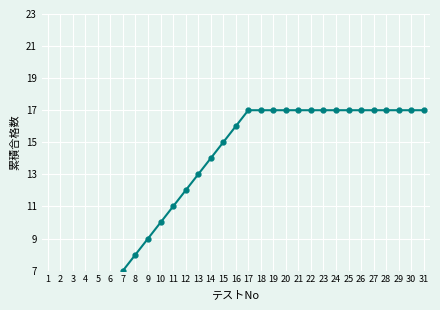

Reading left to right, list all the values displayed in this chart.

1=1	2=2	3=3	4=4	5=5	6=6	7=7	8=8	9=9	10=10	11=11	12=12	13=13	14=14	15=15	16=16	17=17	18=17	19=17	20=17	21=17	22=17	23=17	24=17	25=17	26=17	27=17	28=17	29=17	30=17	31=17